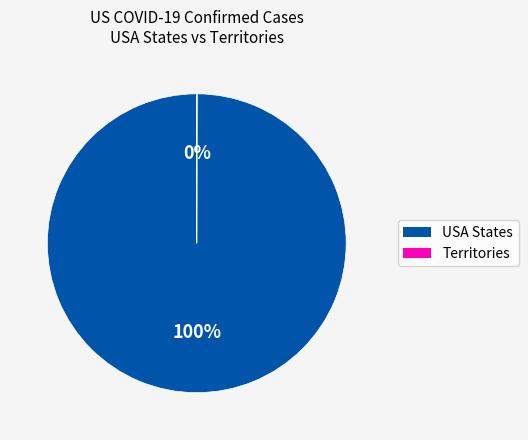

Does any single category account for the majority?

Yes